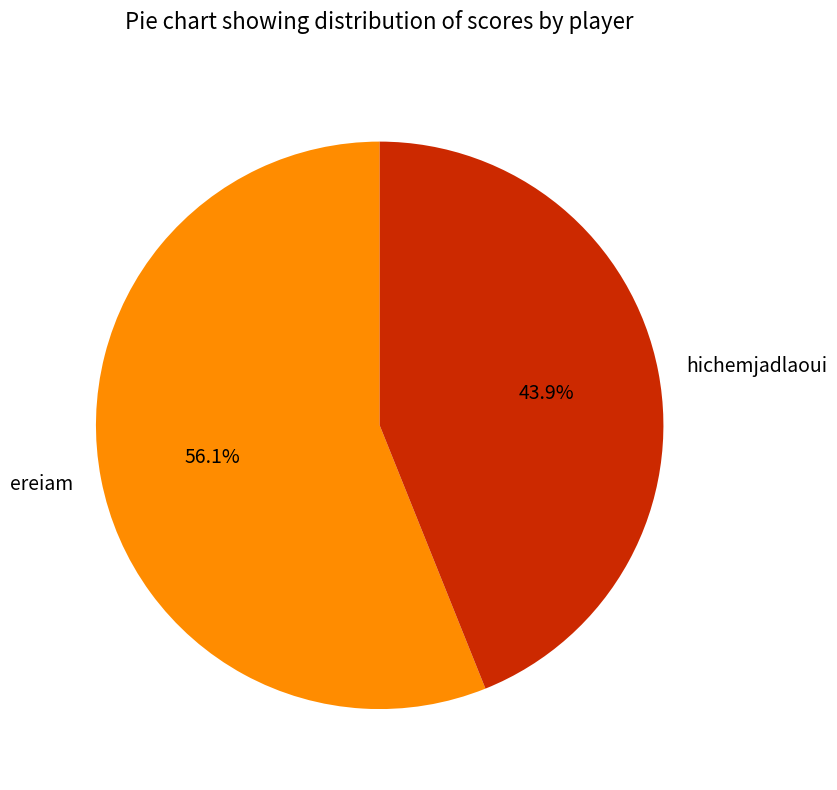

What is the smallest slice in the pie chart?

hichemjadlaoui